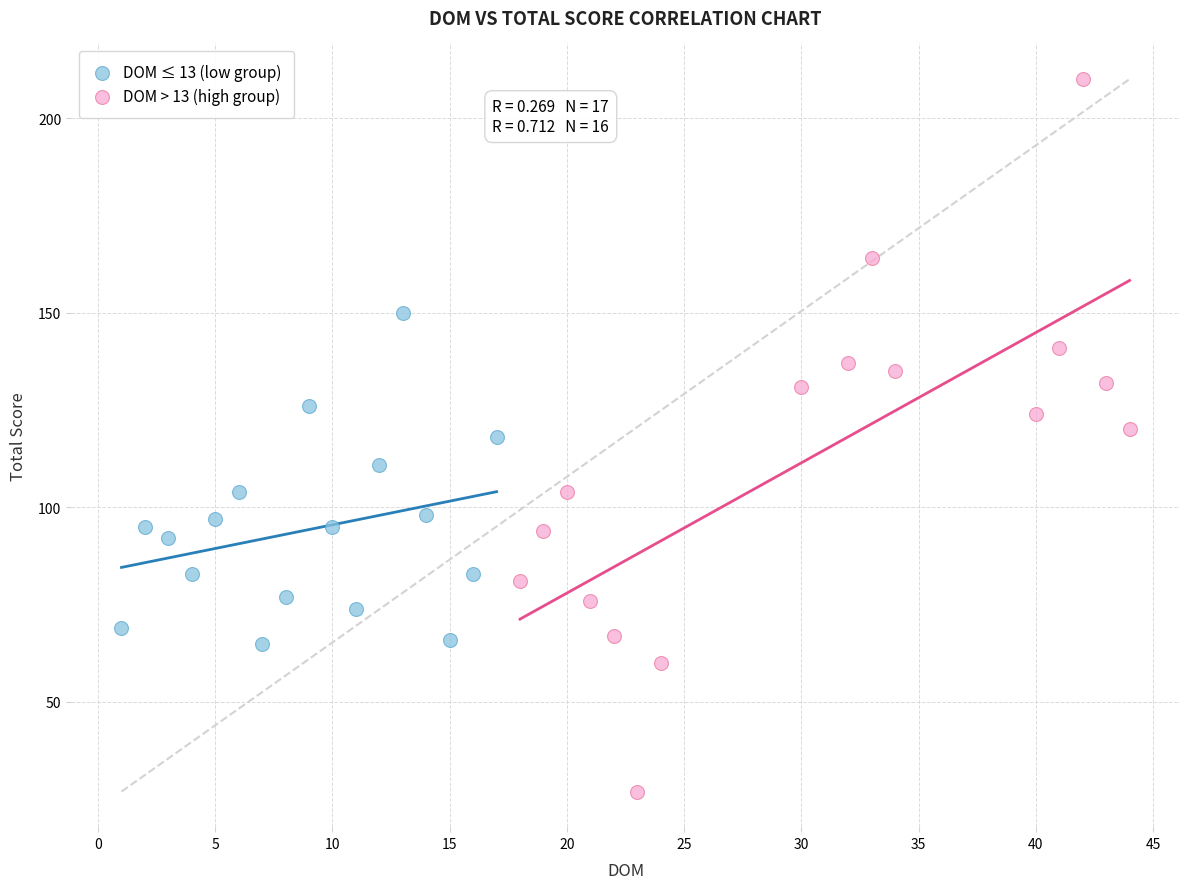

What are all the series names shown in the legend?

DOM ≤ 13 (low group), DOM > 13 (high group)